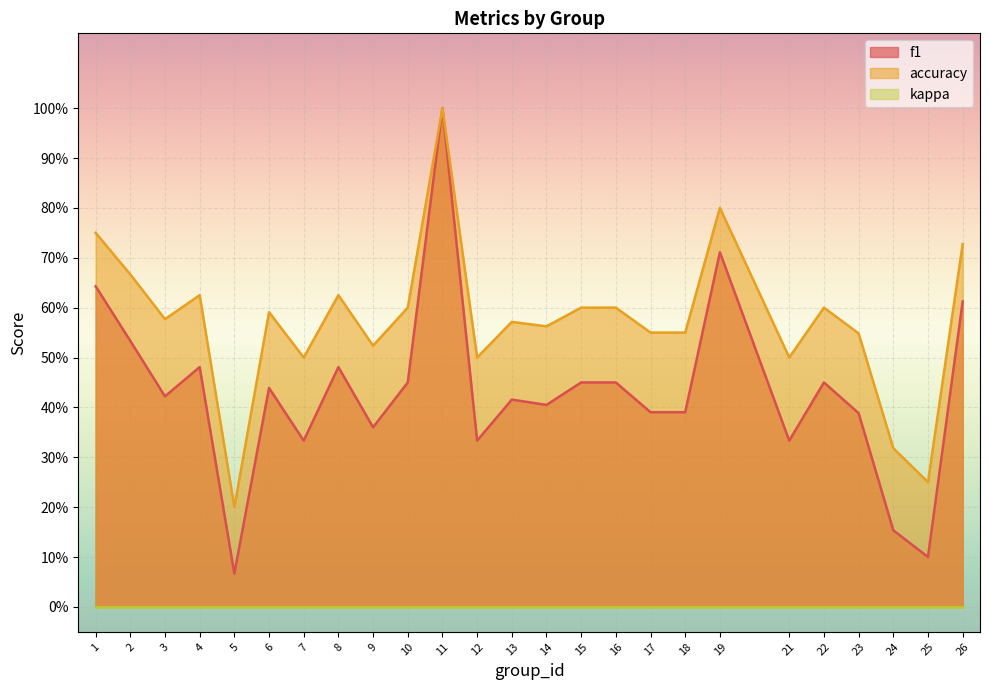

Which series has the largest total across all categories?

accuracy